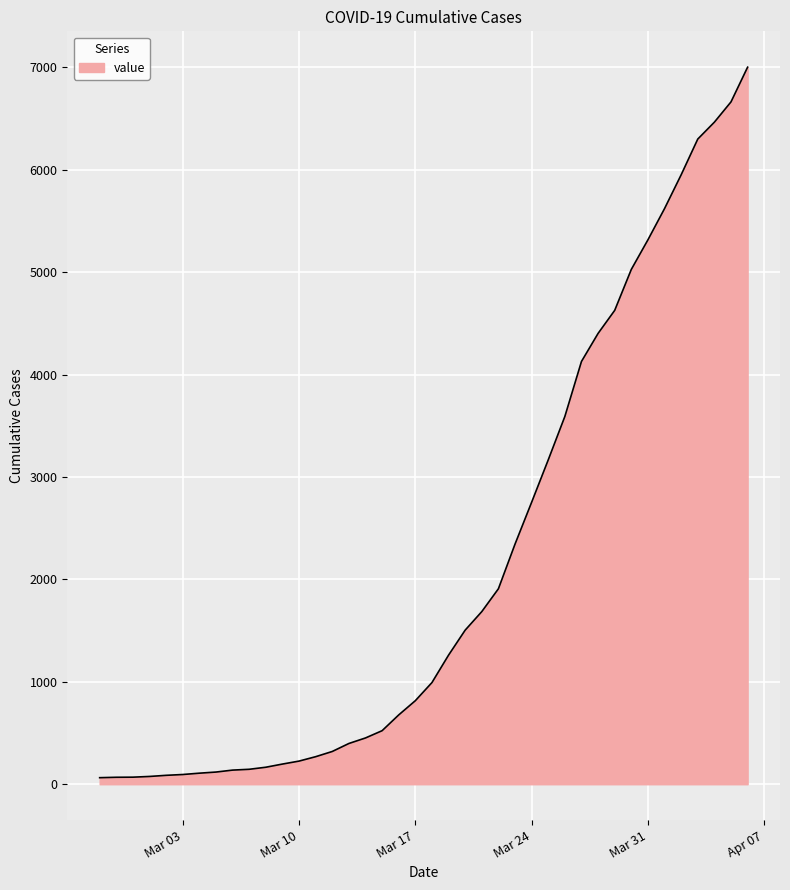

What is the maximum value shown in the chart?

7003